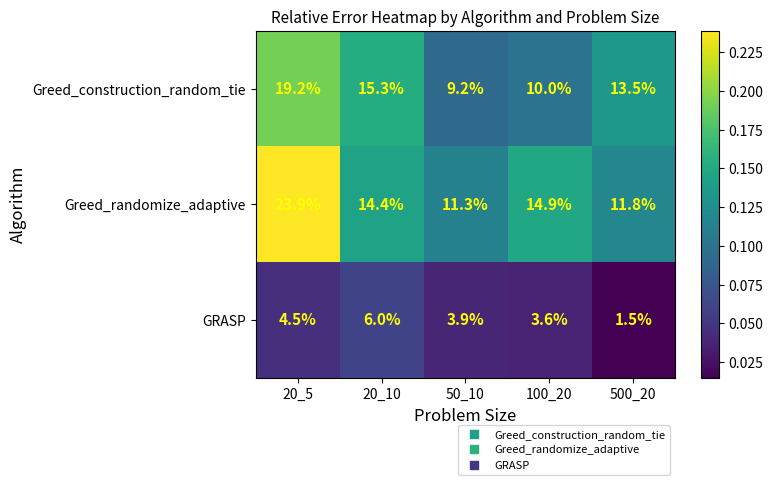

At which label does Greed_randomize_adaptive first exceed 14?

20_5